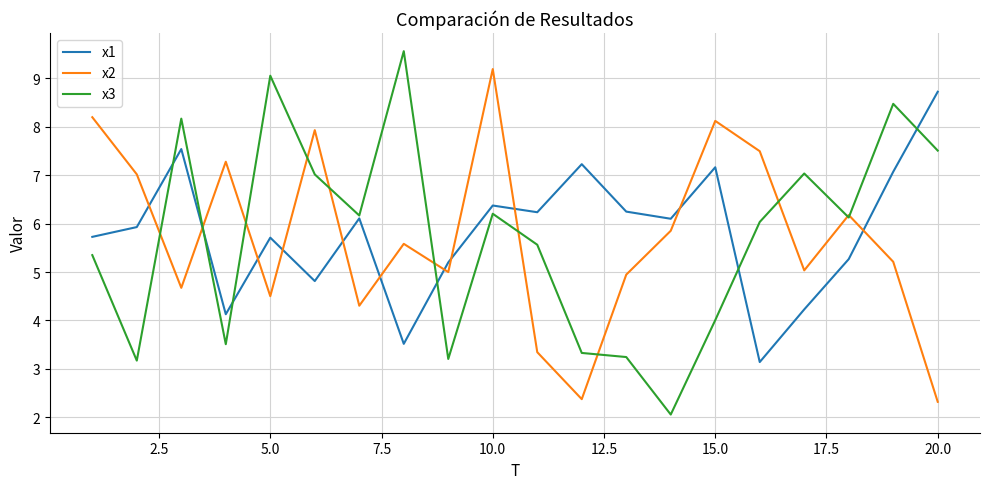

Which series has the largest range (max minus min)?

x3